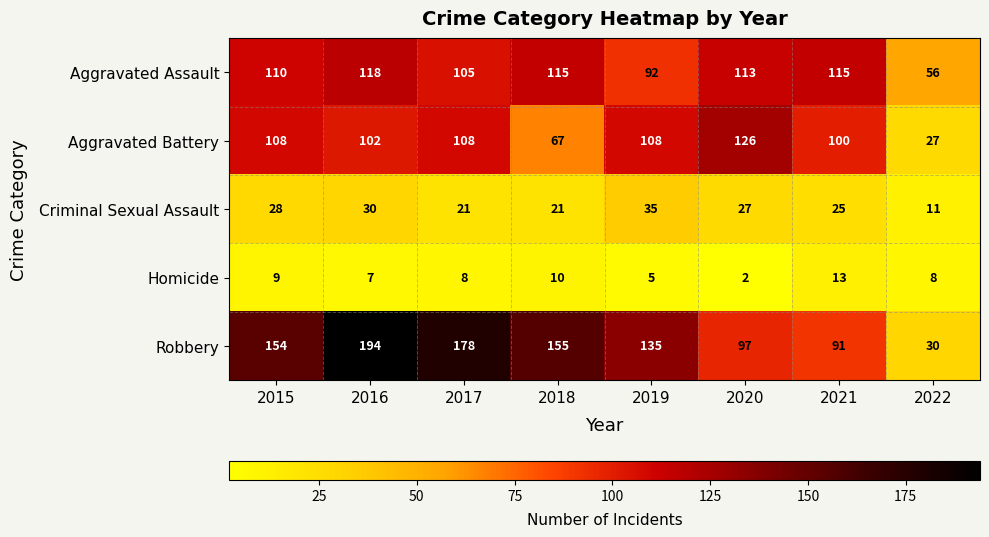

What is the minimum value shown in the chart?

2